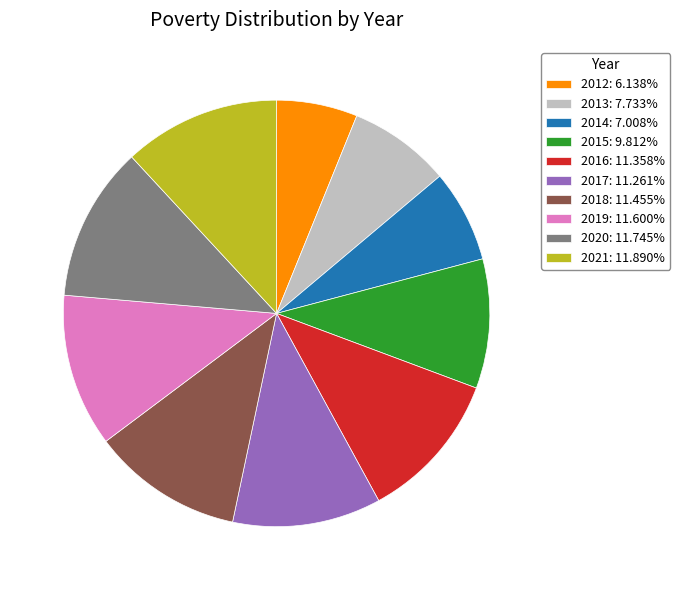

Is there any slice that represents more than half of the pie?

No